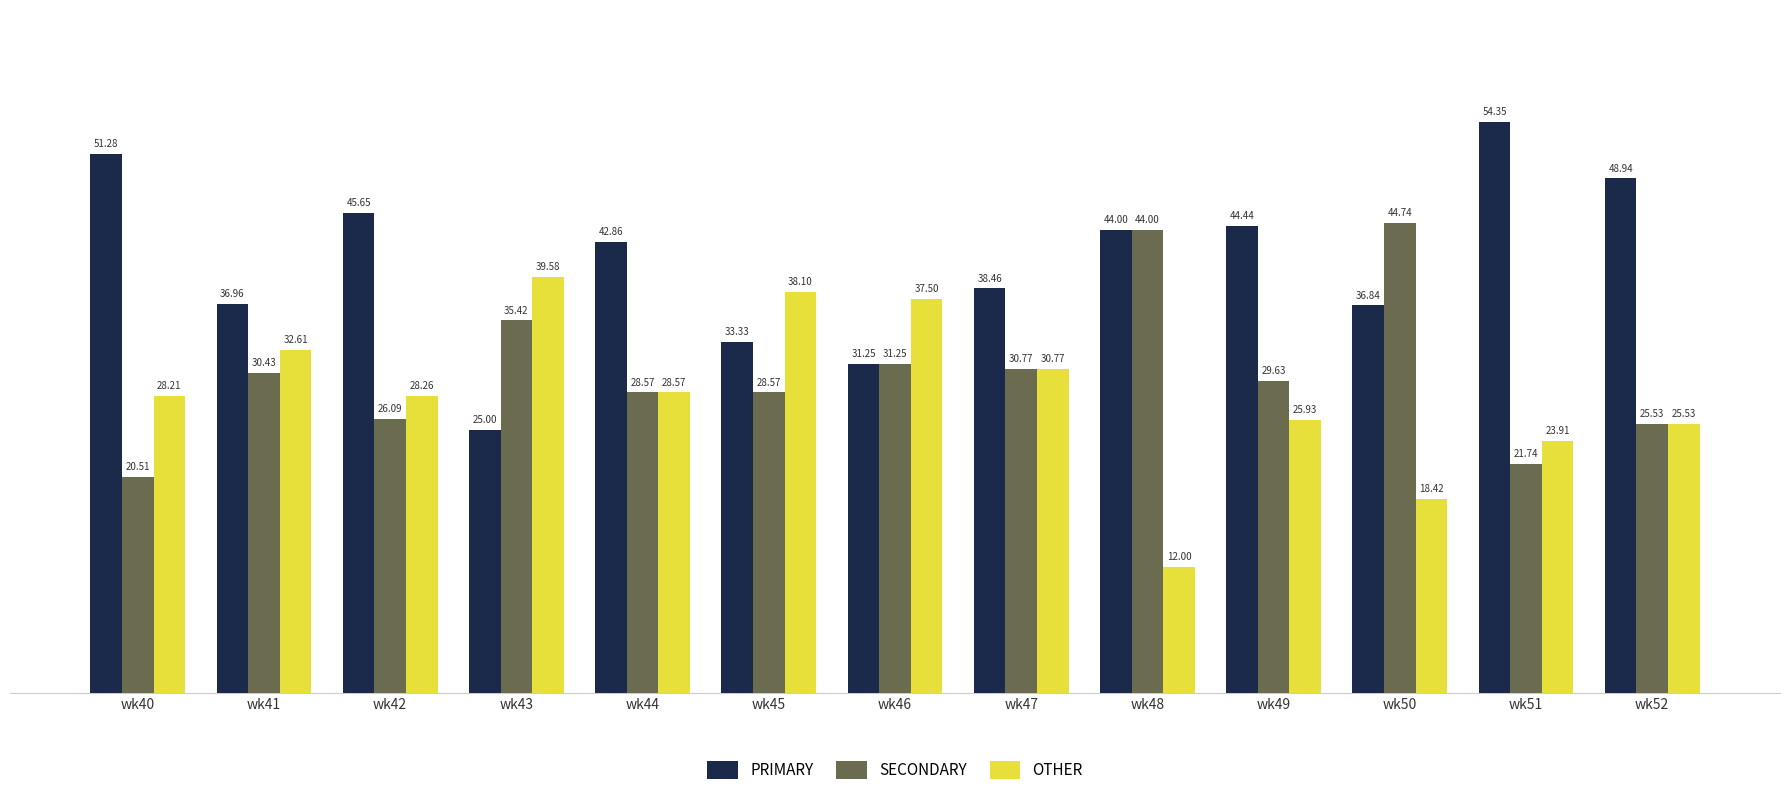

Rank the series by their average value, from highest to lowest.

PRIMARY, SECONDARY, OTHER